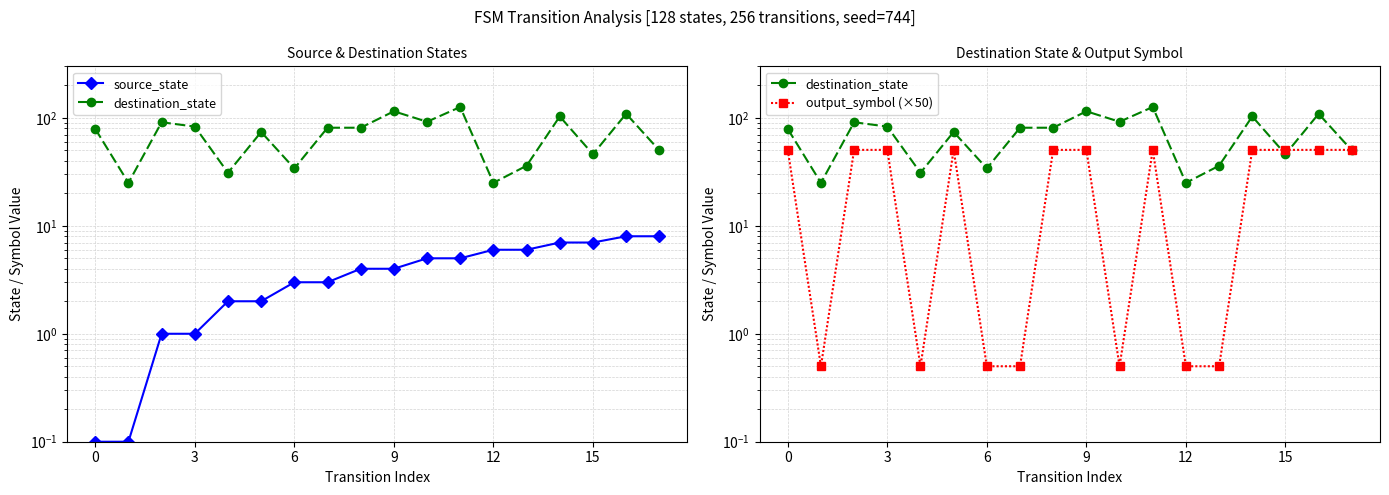

At which category is the sum across all series the highest?

11